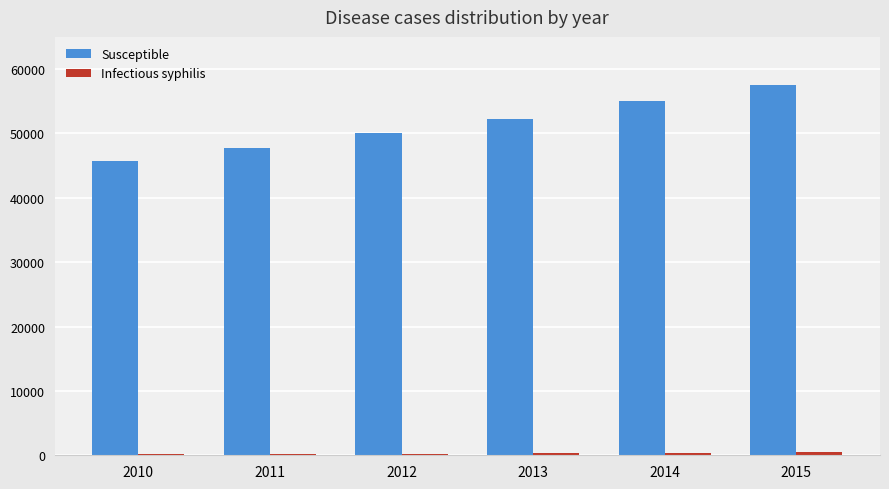

Which series changed the most between 2011 and 2015?

Susceptible